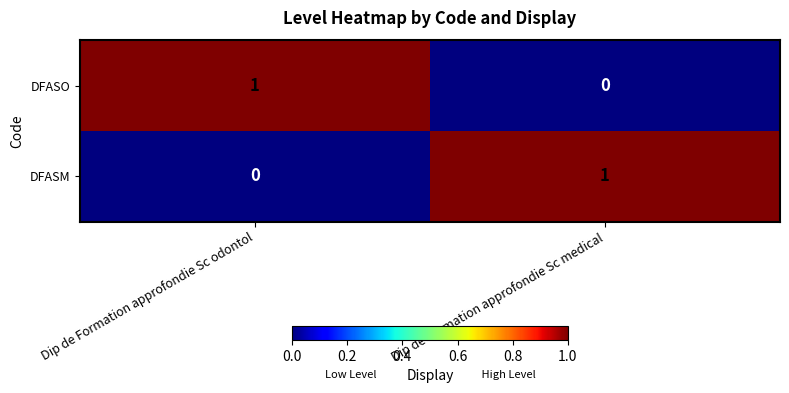

Reading right to left, extract all data points from this chart.

DFASO: Dip de Formation approfondie Sc medical=0	Dip de Formation approfondie Sc odontol=1
DFASM: Dip de Formation approfondie Sc medical=1	Dip de Formation approfondie Sc odontol=0